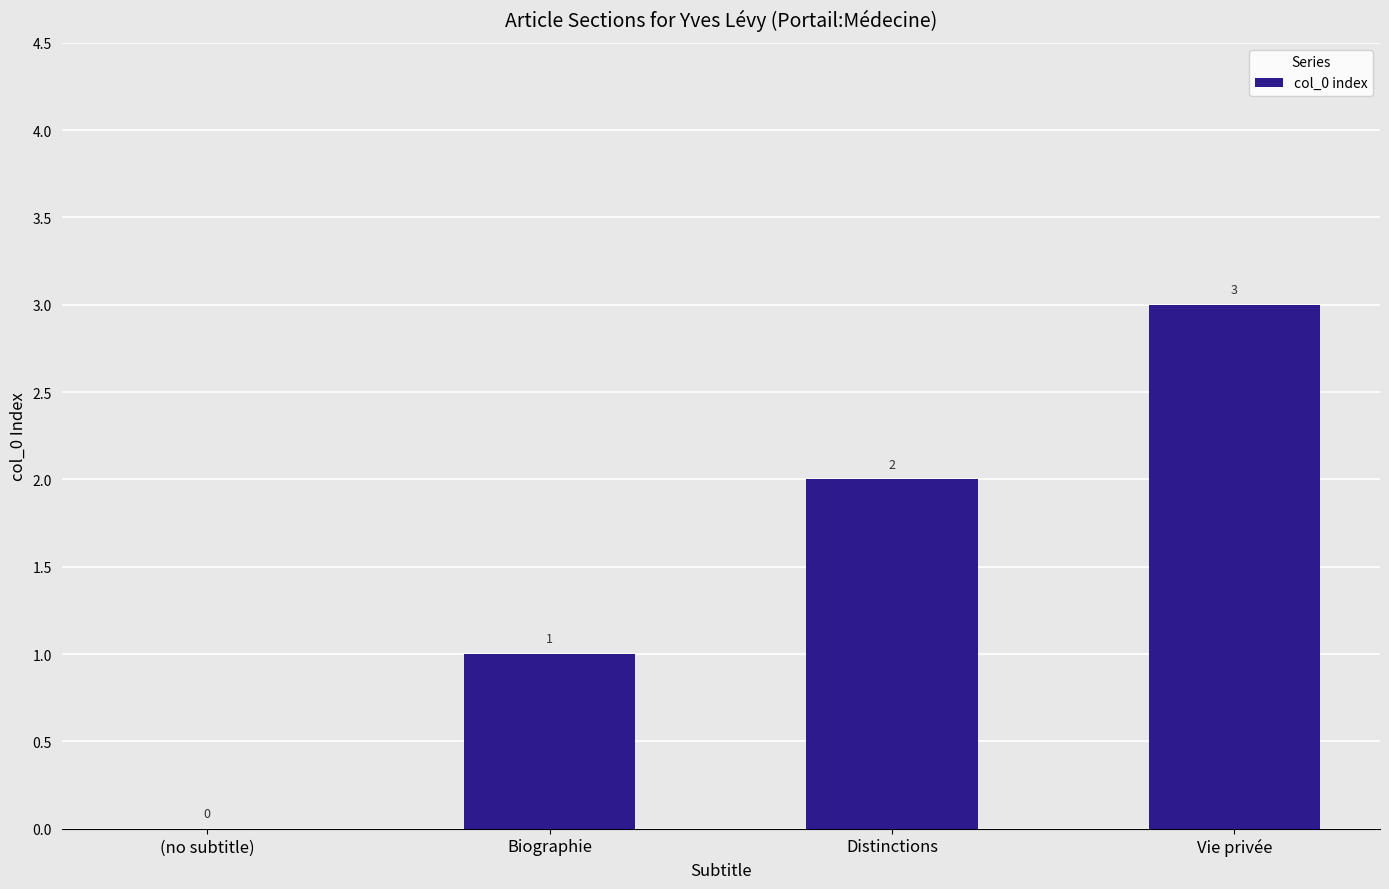

What is the sum of all values?

6